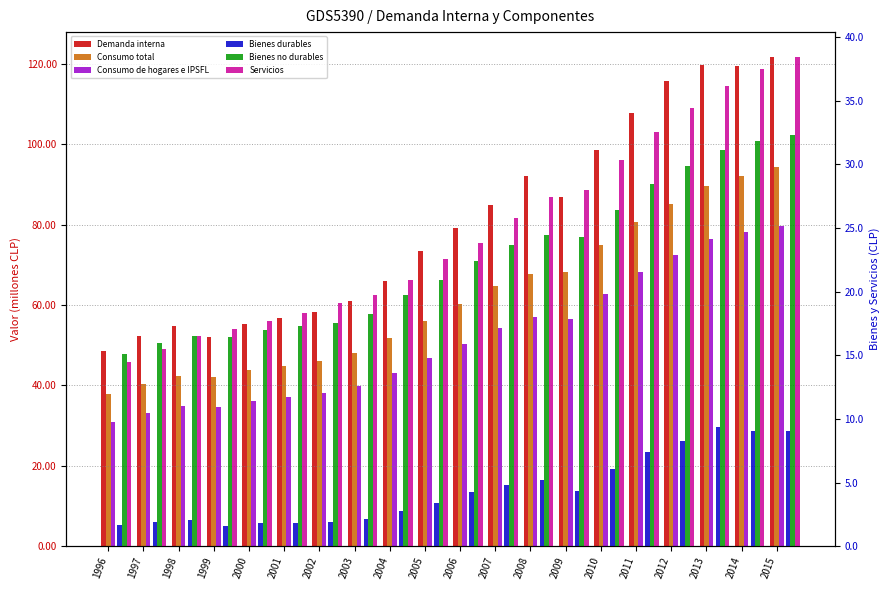

Rank the series by their maximum value, from lowest to highest.

Bienes durables, Bienes no durables, Servicios, Consumo de hogares e IPSFL, Consumo total, Demanda interna